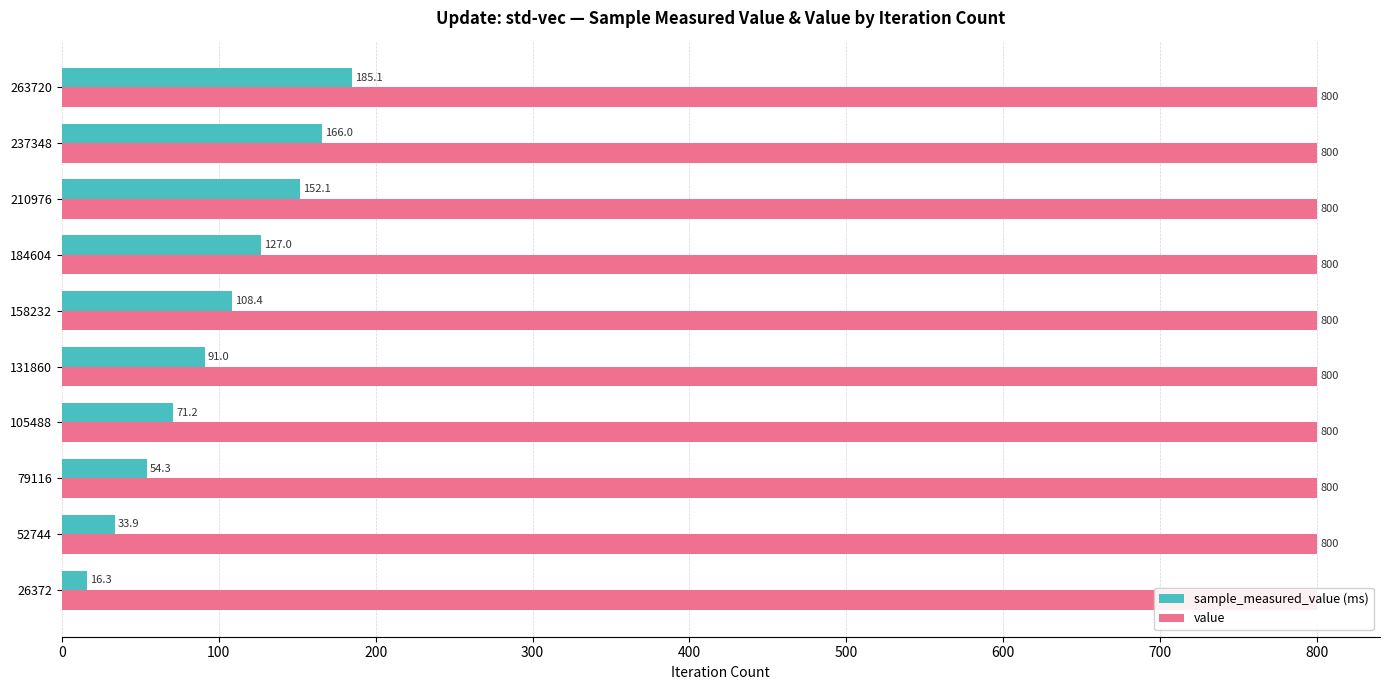

How many data points in sample_measured_value (ms) are less than 108?

5